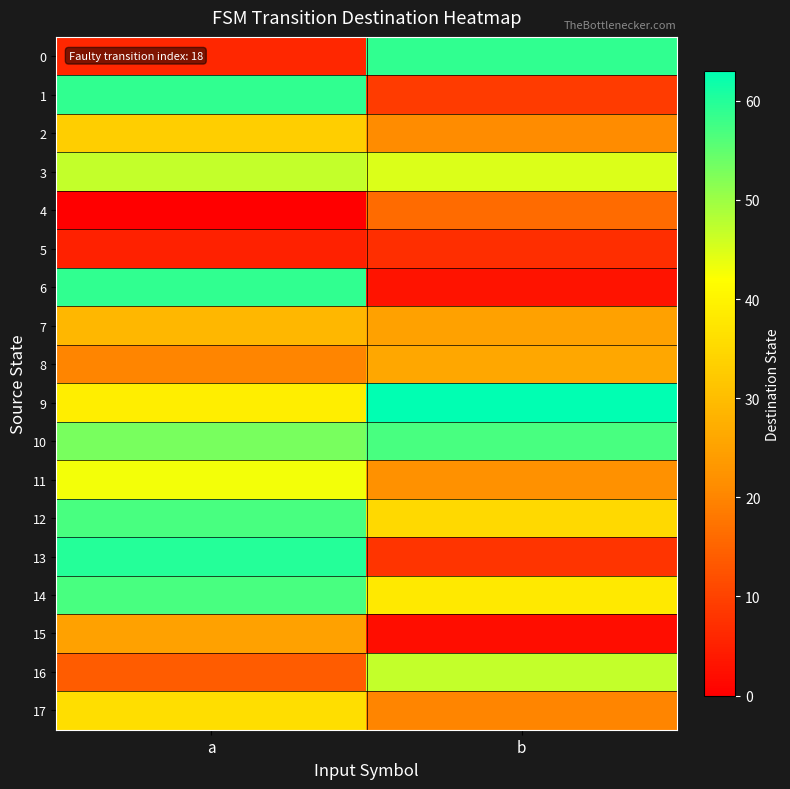

Which series has the widest spread of values?

6